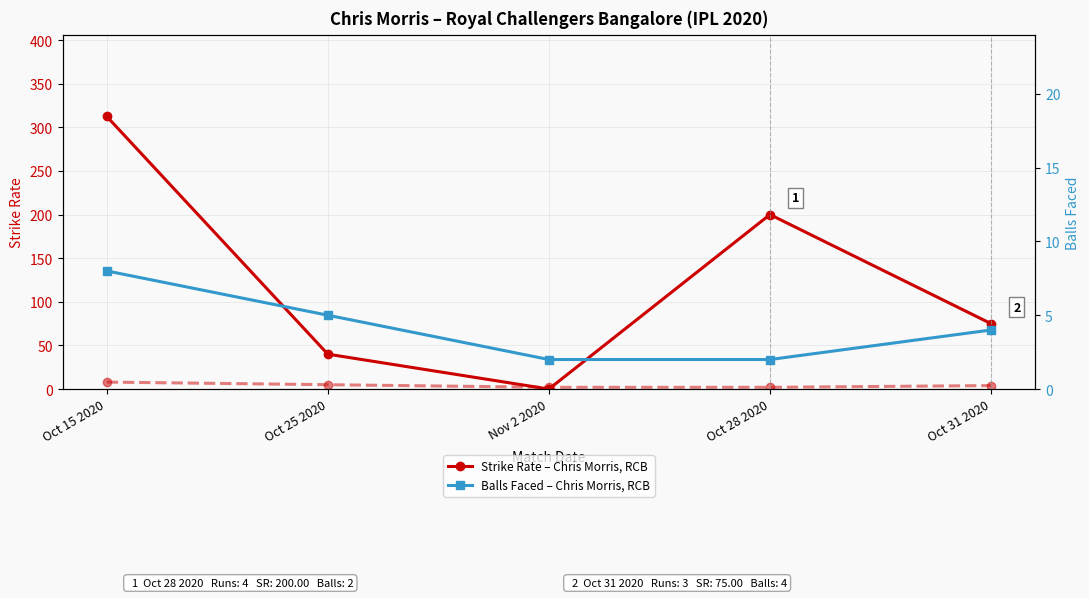

Does the chart display data point markers on the line(s)?

Yes